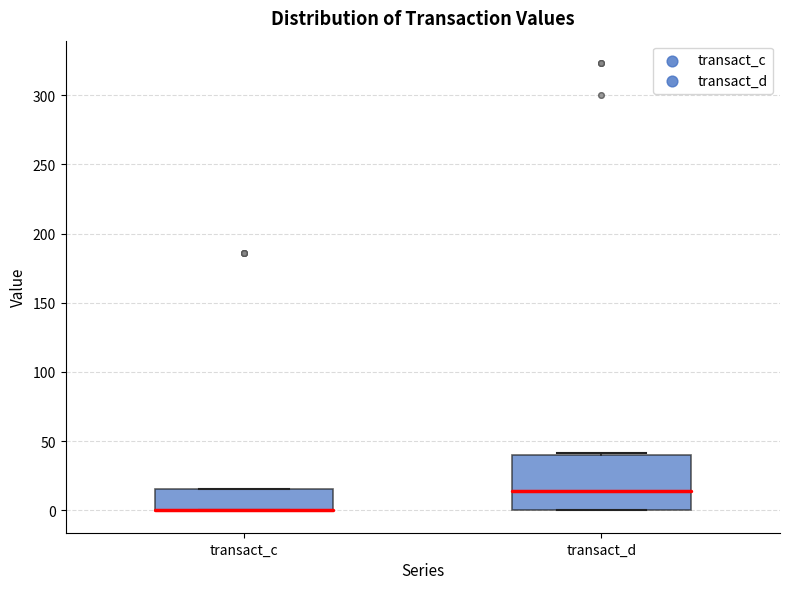

Comparing the boxes themselves (not the whiskers), which one is the tallest?

transact_d